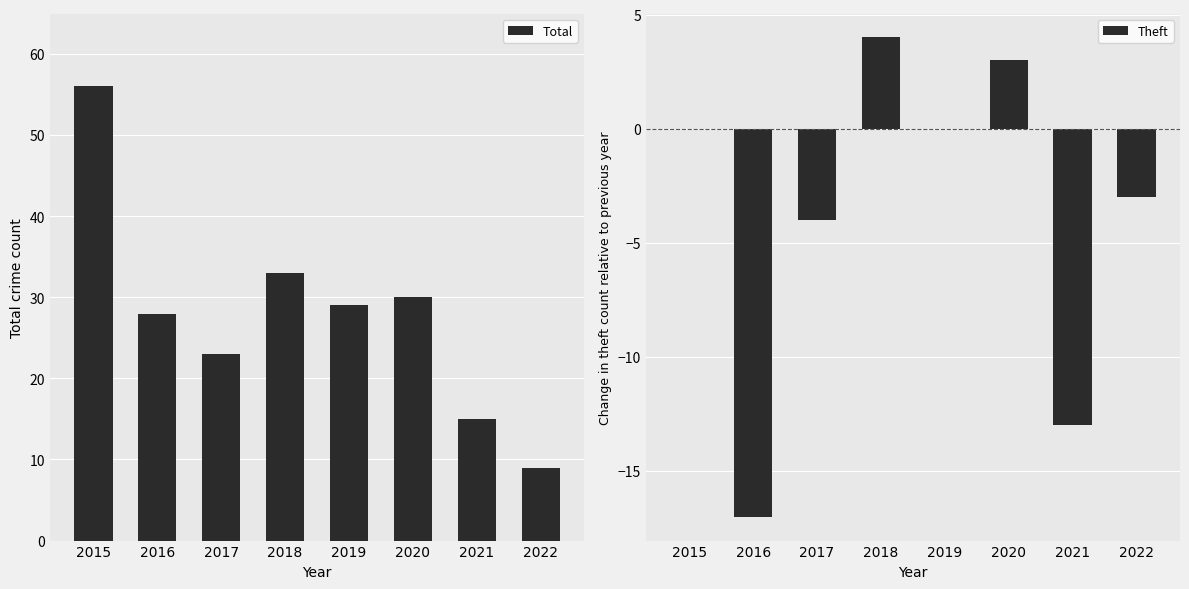

Which series has the largest total across all categories?

Total